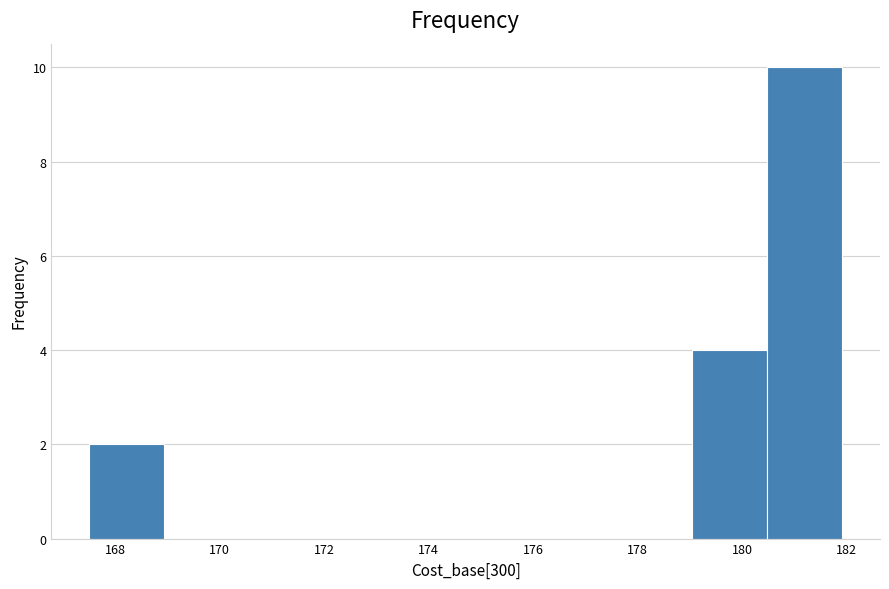

What is the height of the bar covering 167.4 to 169.0 on the x-axis? Neither the bar edges nor the heights are printed on the chart, so give them approximately, as read against the axes.

2